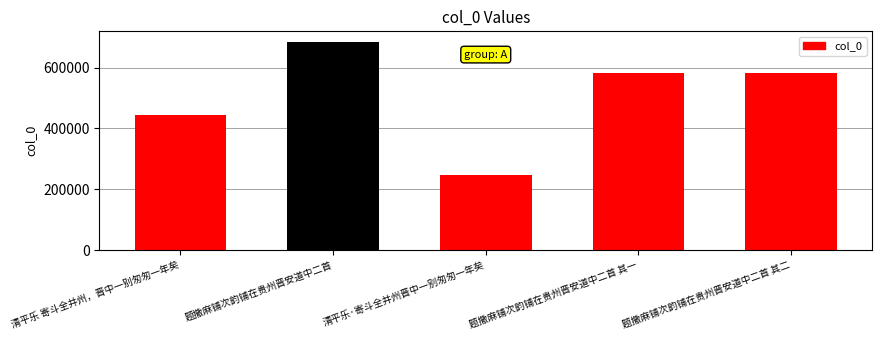

At which category does the chart reach its minimum across all series?

清平乐·寄斗全并州晋中一别匆匆一年矣